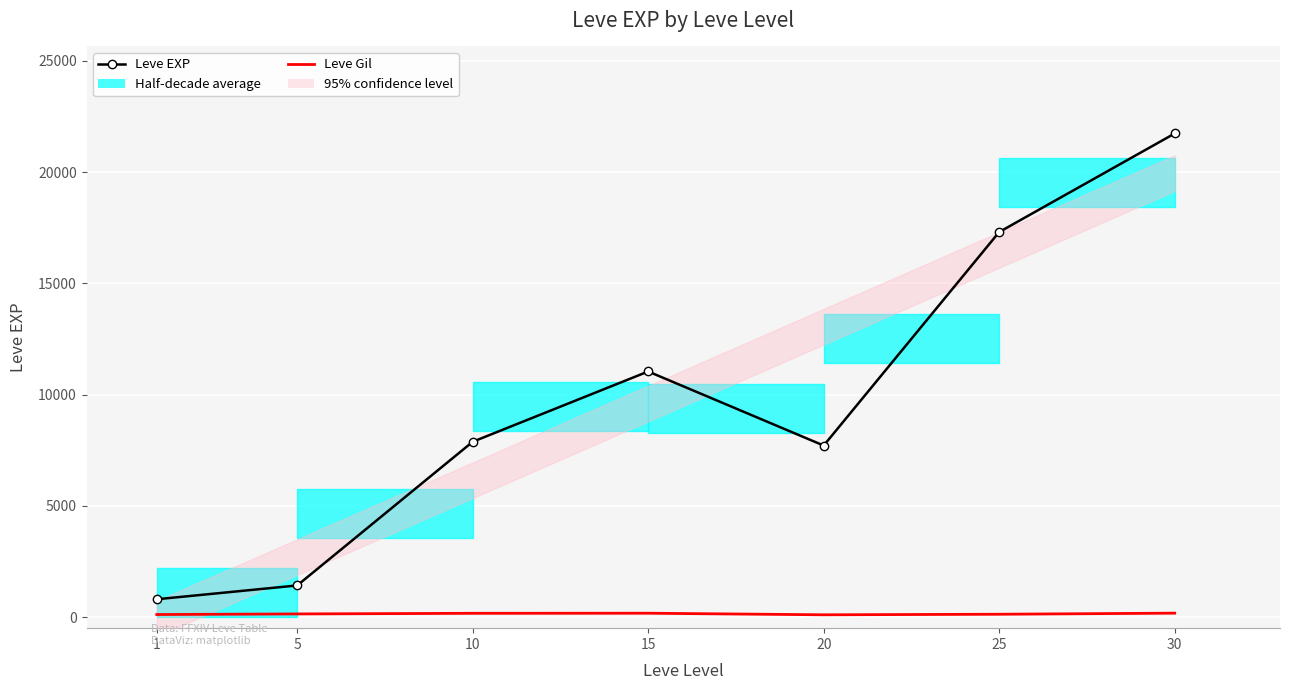

Reading right to left, transcribe all the data shown in this chart.

Leve EXP: 21740	17310	7710	11040	7880	1420	800
Leve Gil: 175	126	101	172	168	140	113